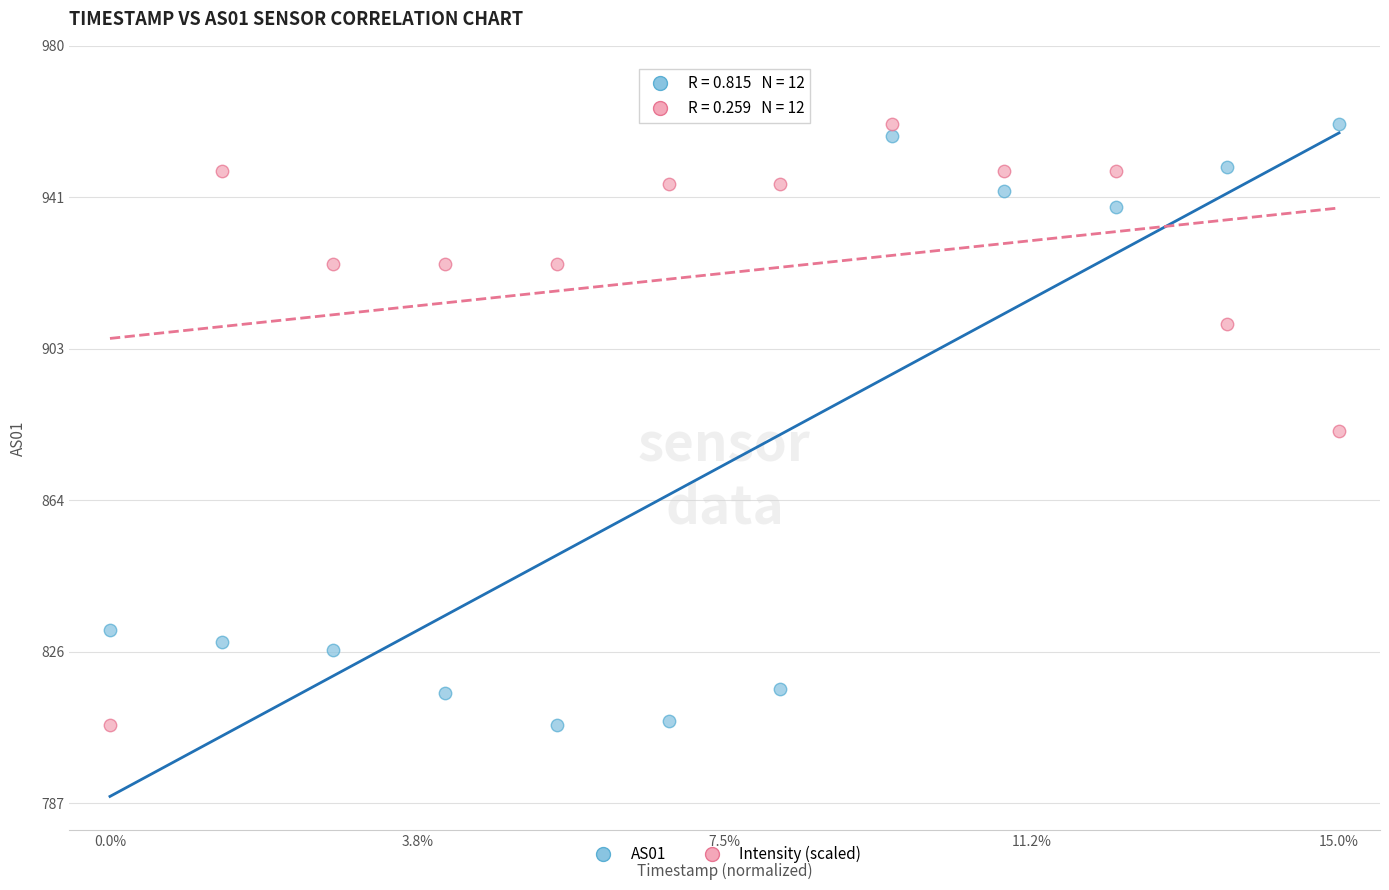

What is the X range (max minus min) for the scatter plot?

15.0